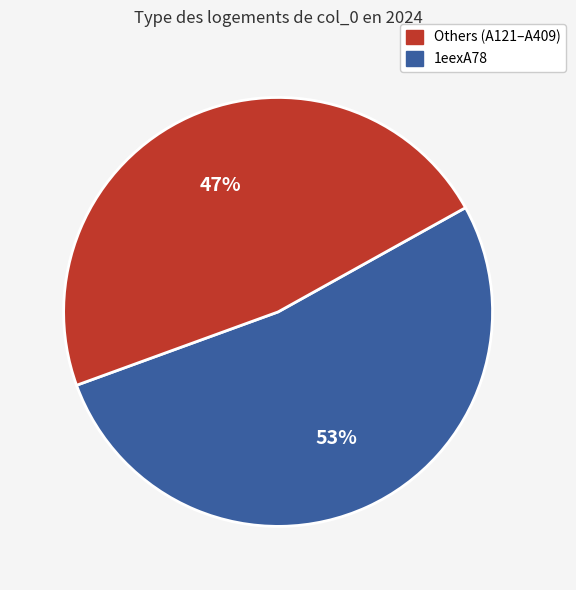

Is there any slice that represents more than half of the pie?

Yes